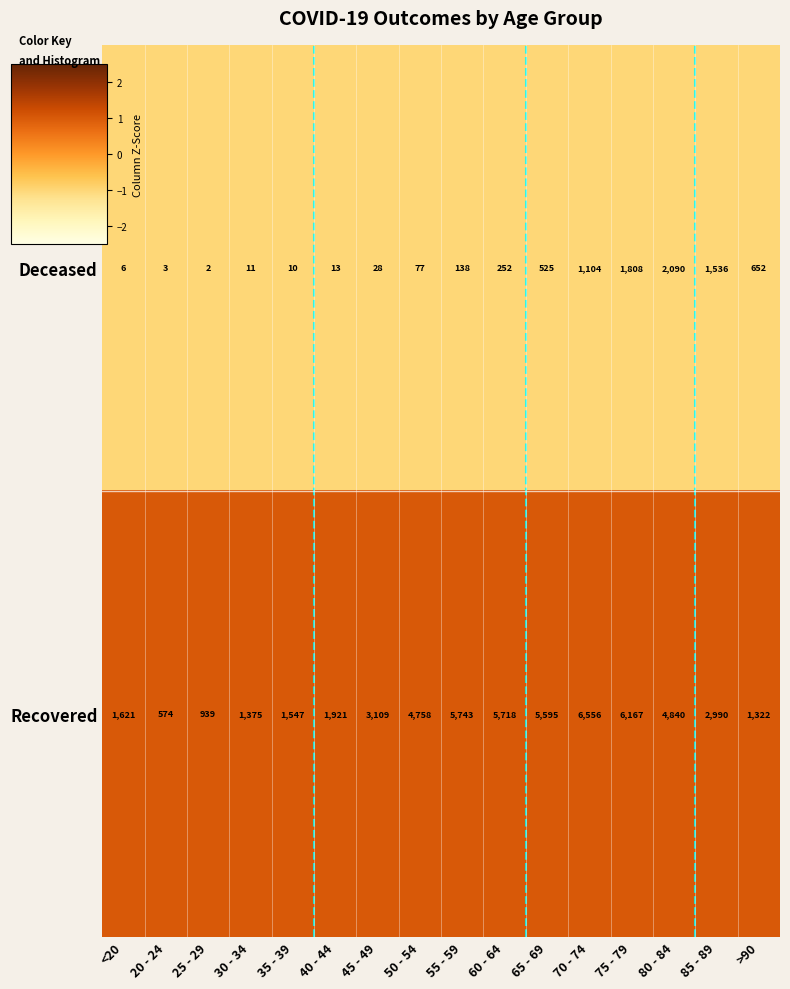

What is the spread (max minus min) of values at 65 - 69?

5070